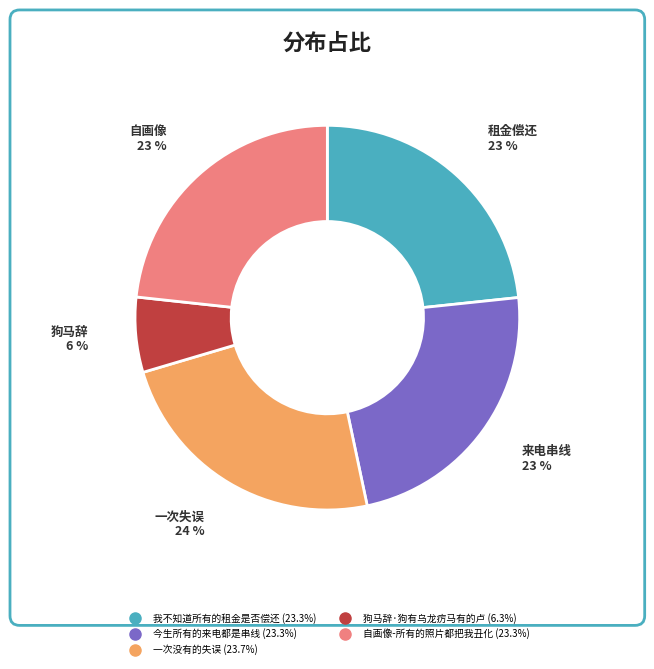

Which category has the smallest portion of the pie?

狗马辞·狗有乌龙疠马有的卢